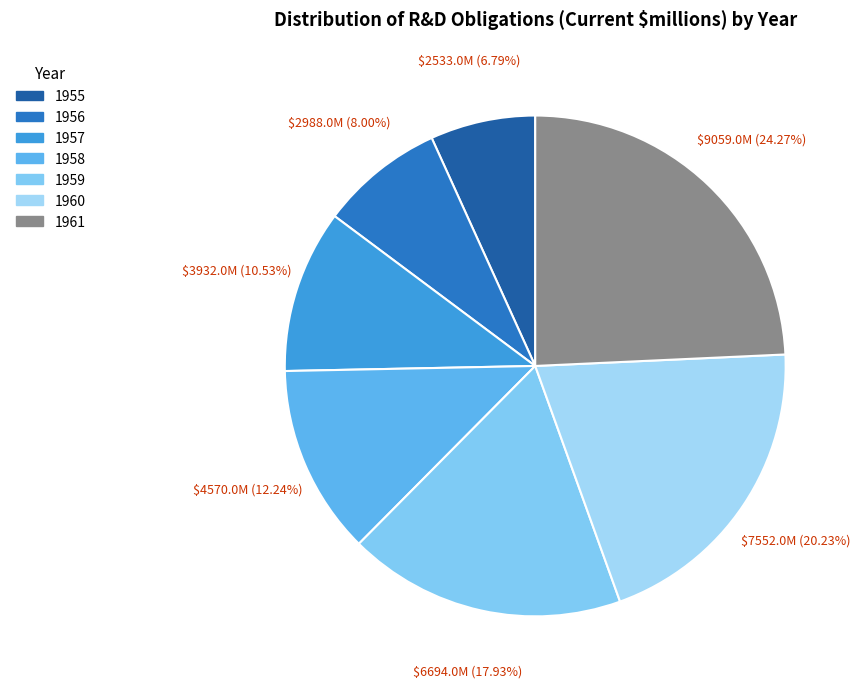

True or false: 1956 accounts for 8% of the total.

True